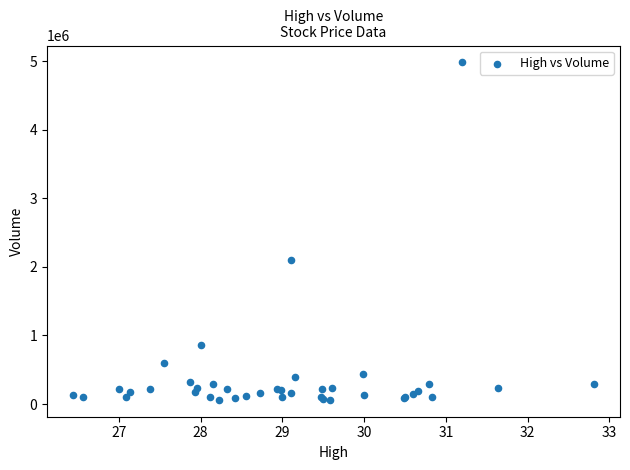

What Y value in the scatter plot is closest to 2523350?

2097800